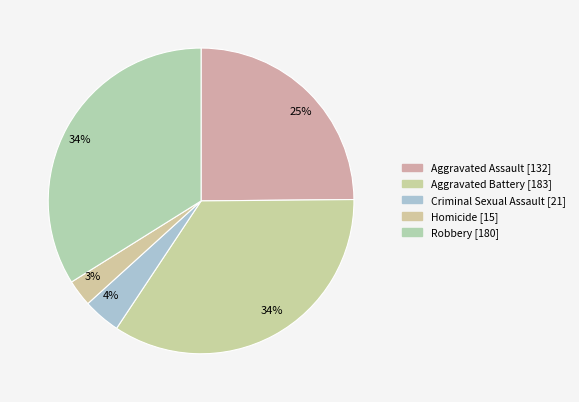

How many segments does this pie chart have?

5